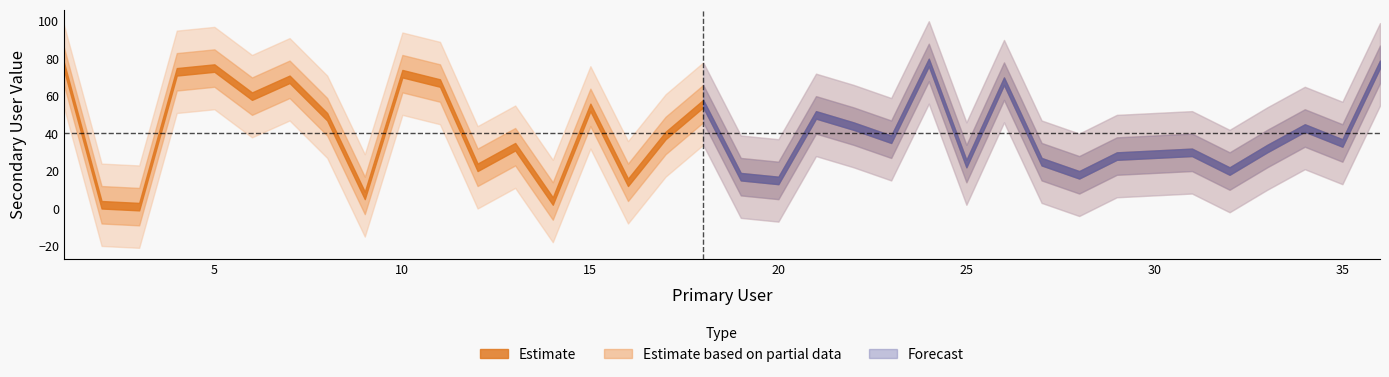

At which category does the chart reach its peak across all series?

24